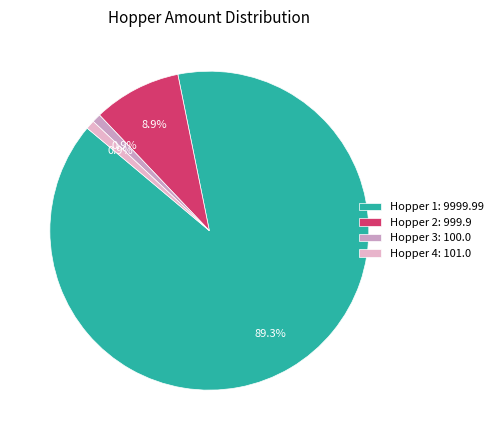

Count the number of slices in the pie.

4